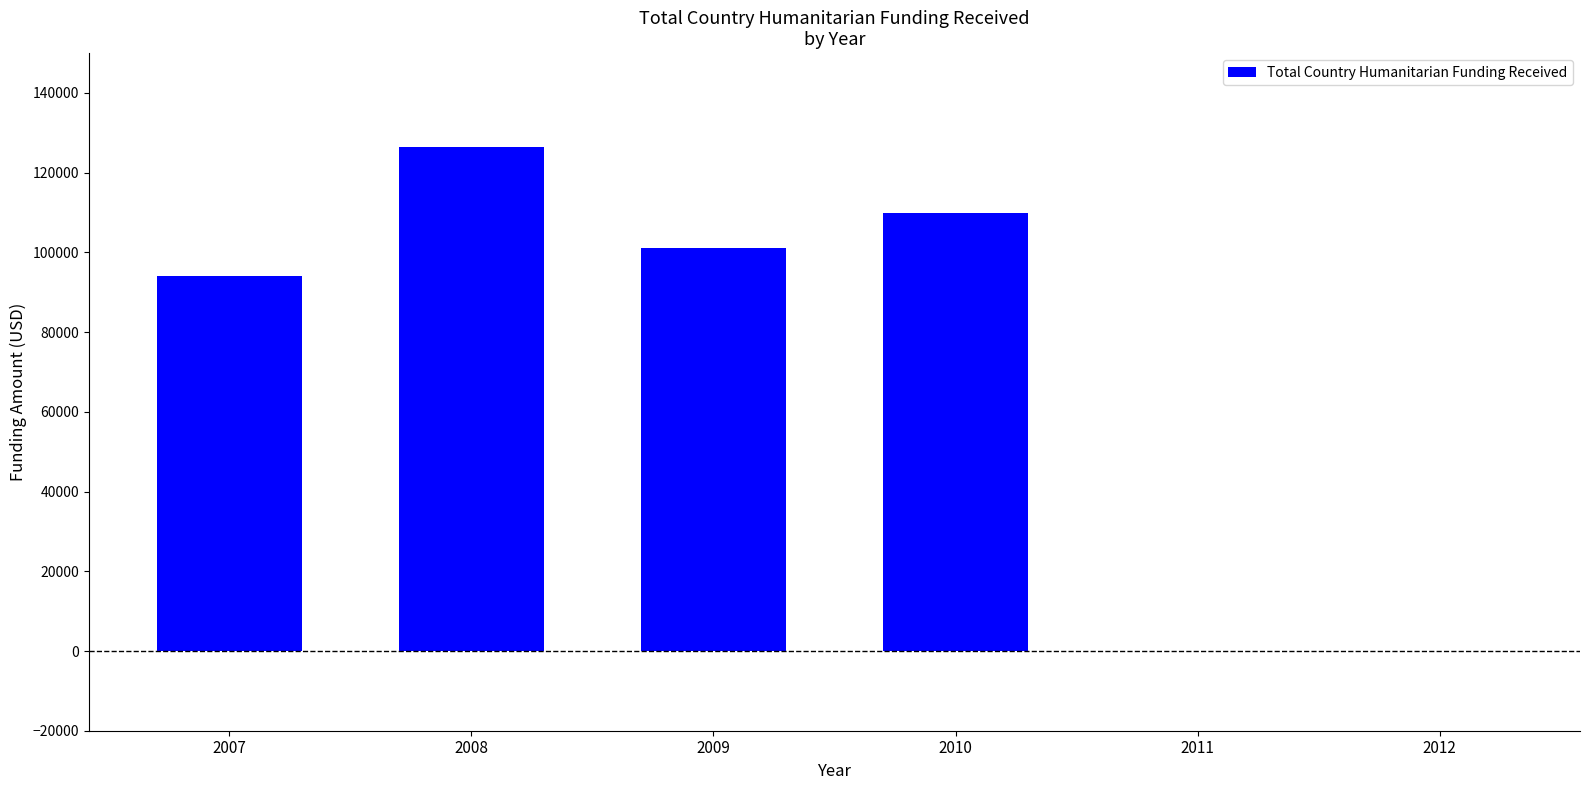

What is the sum of the values at 2007 and 2010?

203975